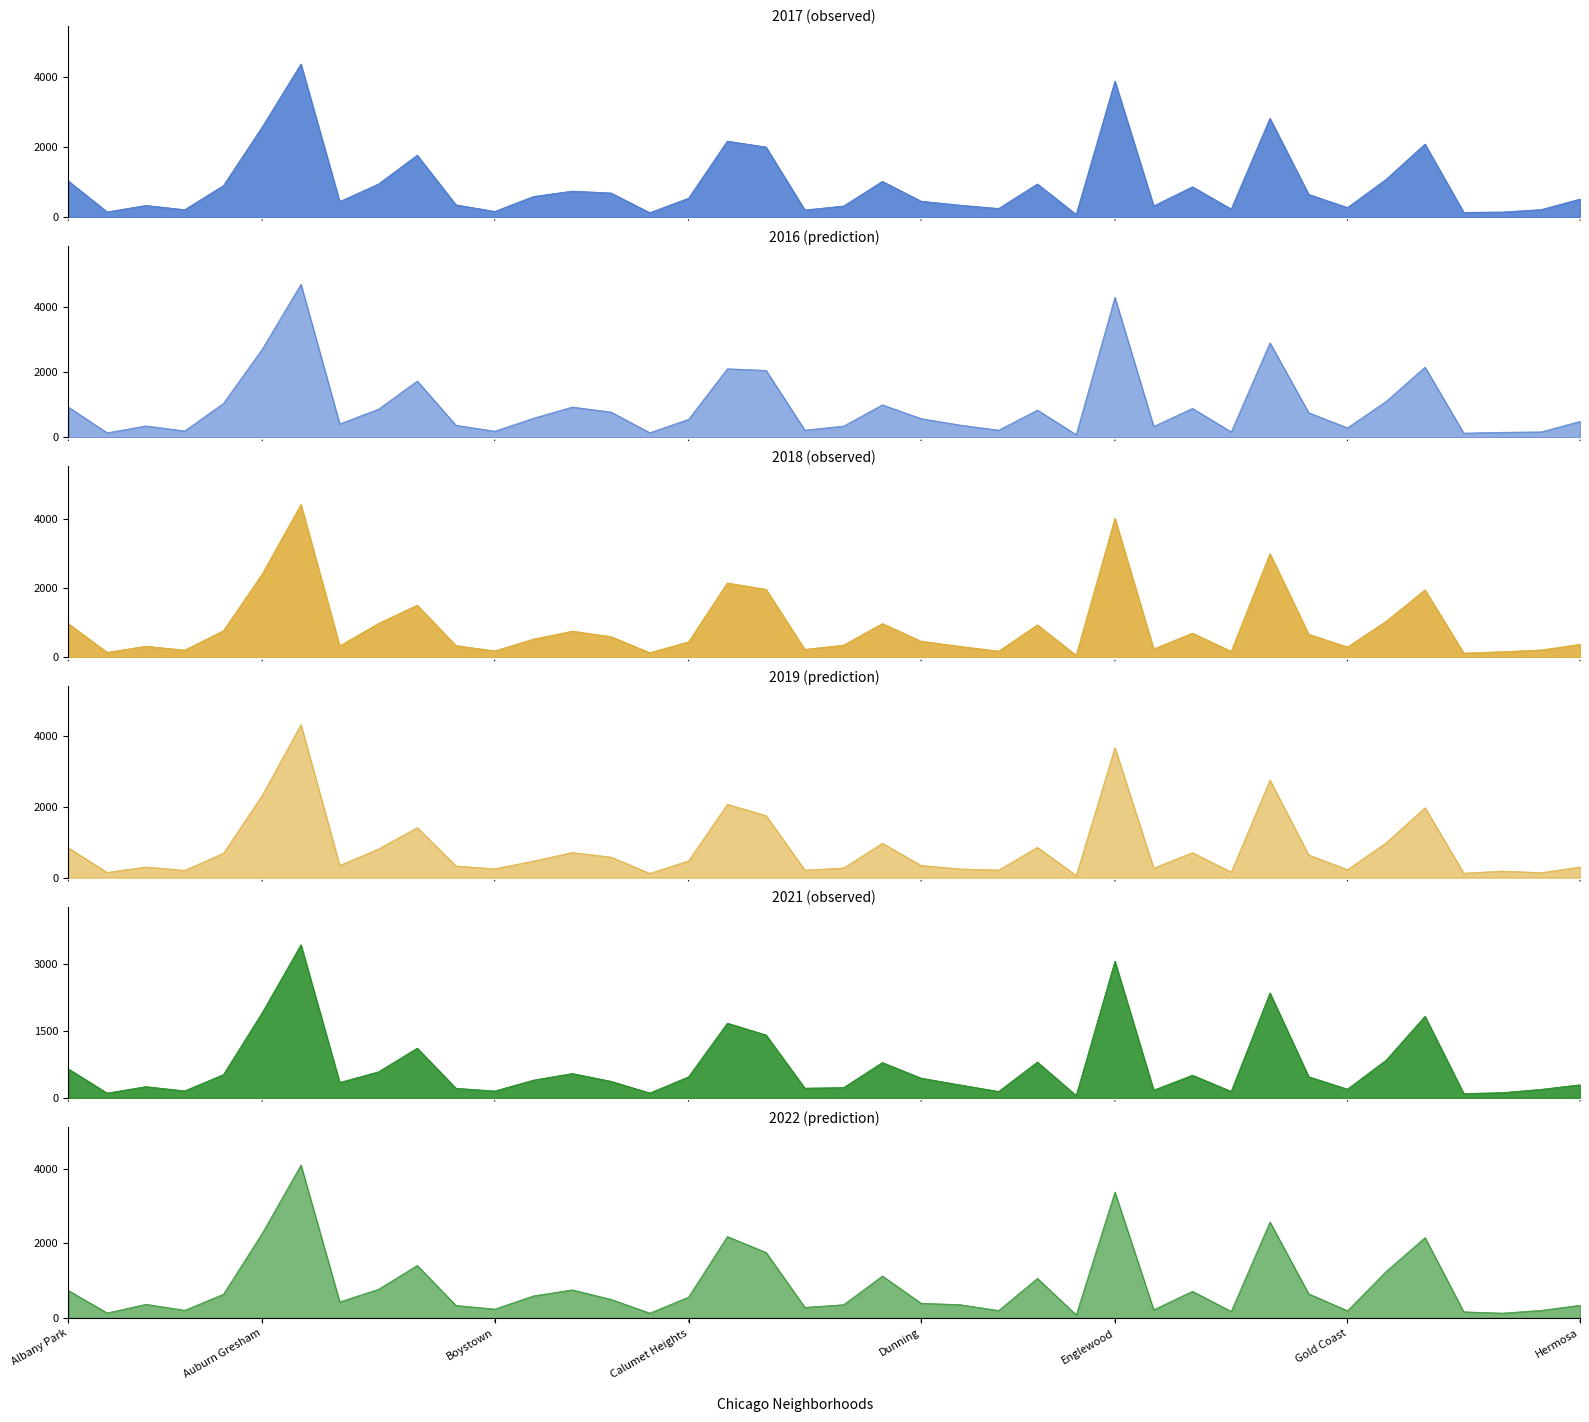

What is the difference between the maximum and second lowest values in the 2021 series?

3323